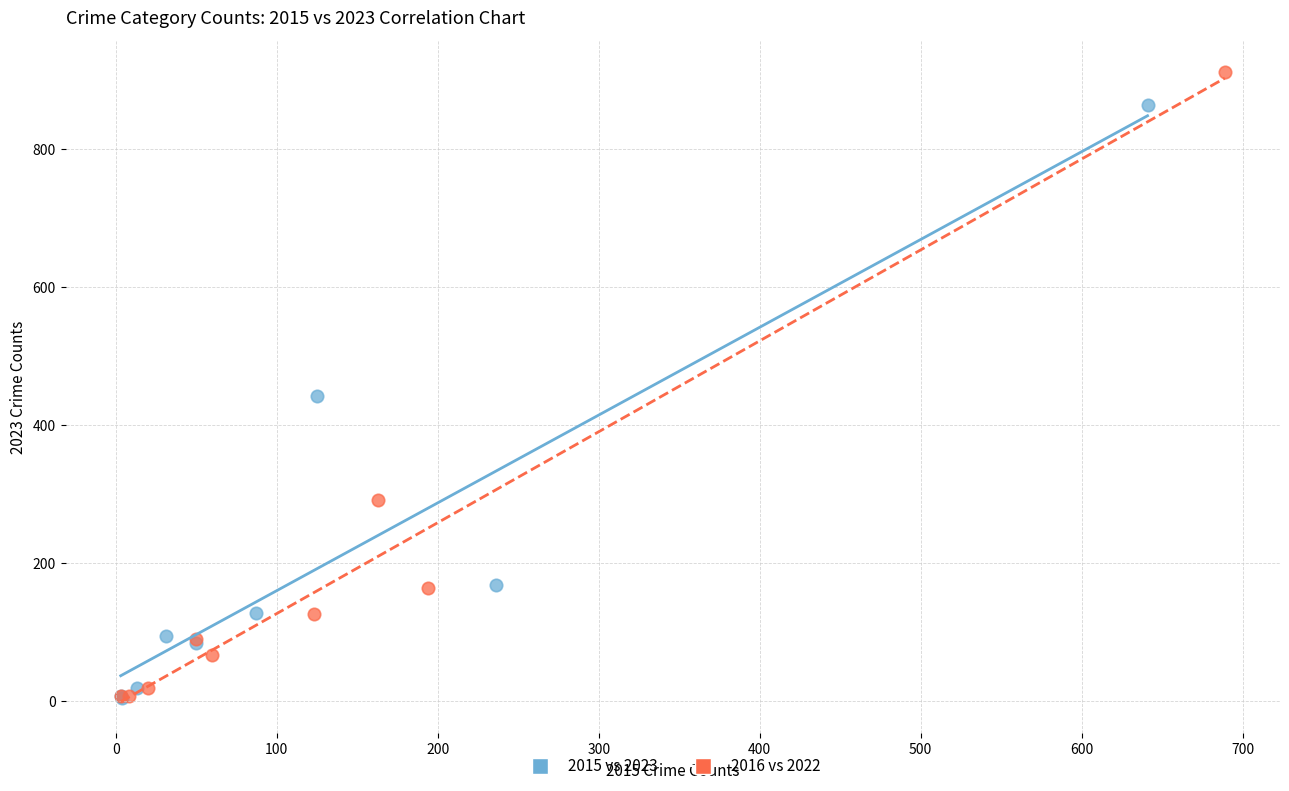

Which series reaches the maximum Y coordinate?

2016 vs 2022